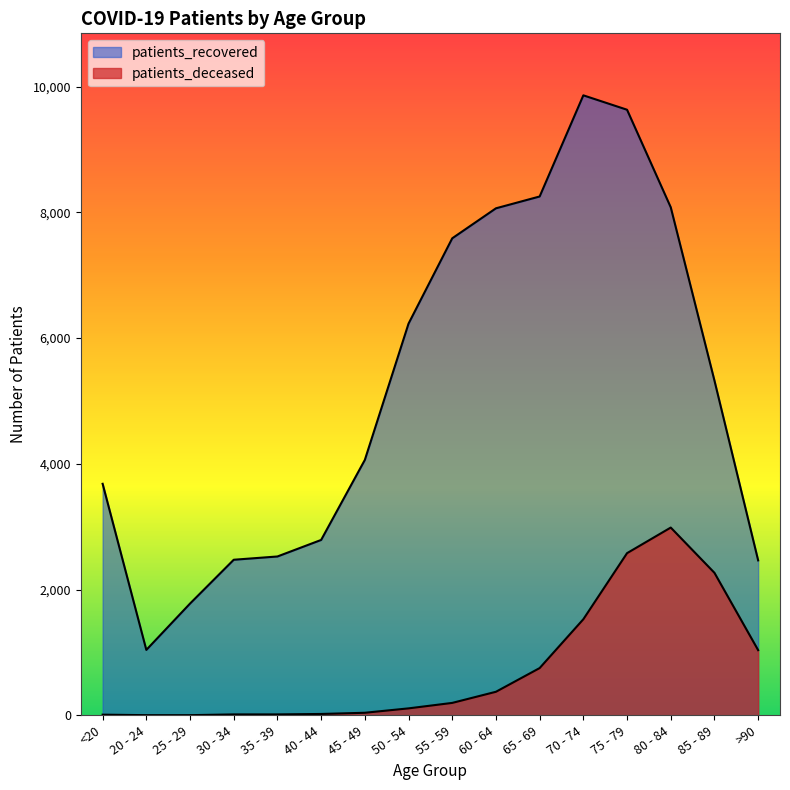

What is the difference between the maximum and minimum values in the patients_deceased series?

2984